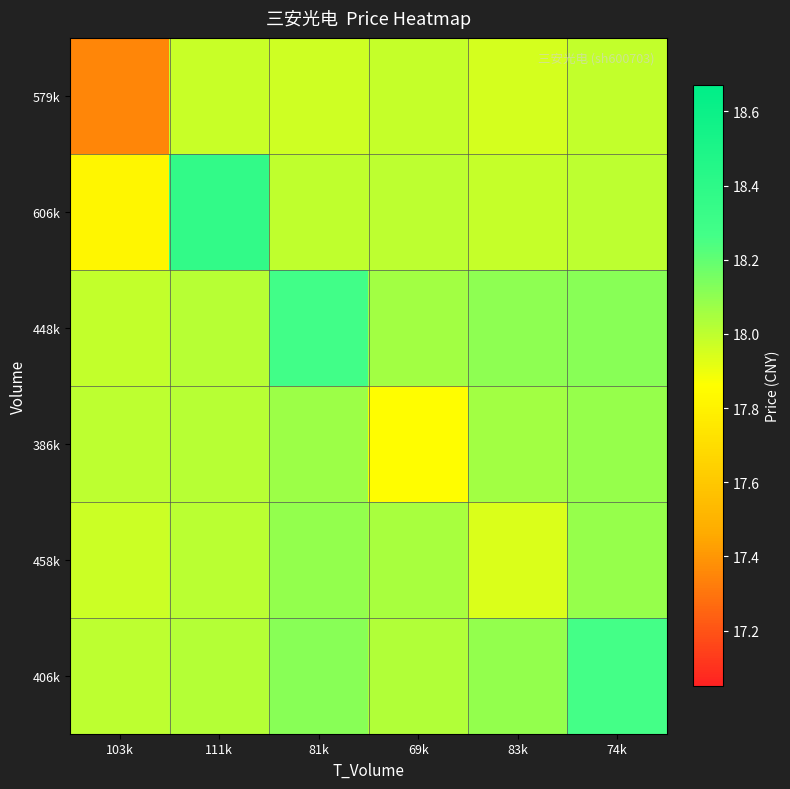

Reading left to right, list all the values displayed in this chart.

579k: 103k=17.4	111k=18.0	81k=18.0	69k=18.0	83k=18.0	74k=18.0
606k: 103k=17.8	111k=18.4	81k=18.0	69k=18.0	83k=18.0	74k=18.0
448k: 103k=18.0	111k=18.0	81k=18.3	69k=18.1	83k=18.1	74k=18.1
386k: 103k=18.0	111k=18.0	81k=18.1	69k=17.9	83k=18.1	74k=18.1
458k: 103k=18.0	111k=18.0	81k=18.1	69k=18.0	83k=17.9	74k=18.1
406k: 103k=18.0	111k=18.0	81k=18.1	69k=18.0	83k=18.1	74k=18.3